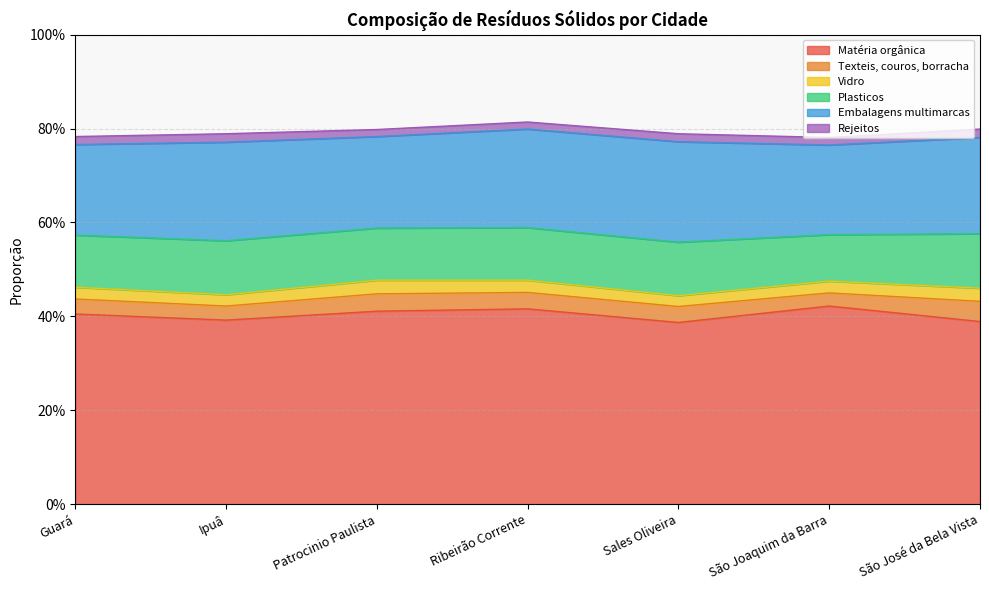

List the series in order of their peak value, highest first.

Matéria orgânica, Embalagens multimarcas, Plasticos, Texteis, couros, borracha, Vidro, Rejeitos